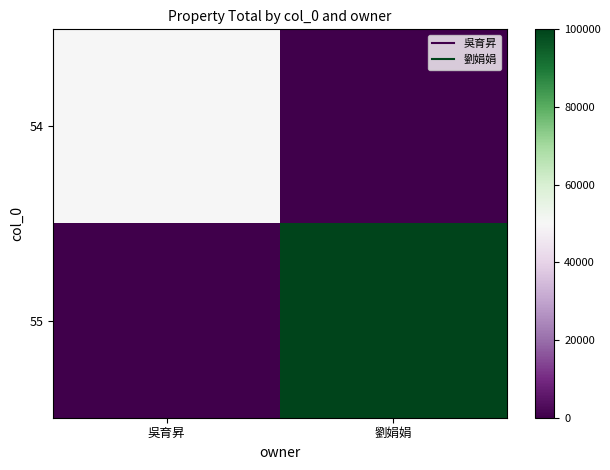

List the series in order of their peak value, lowest first.

54, 55